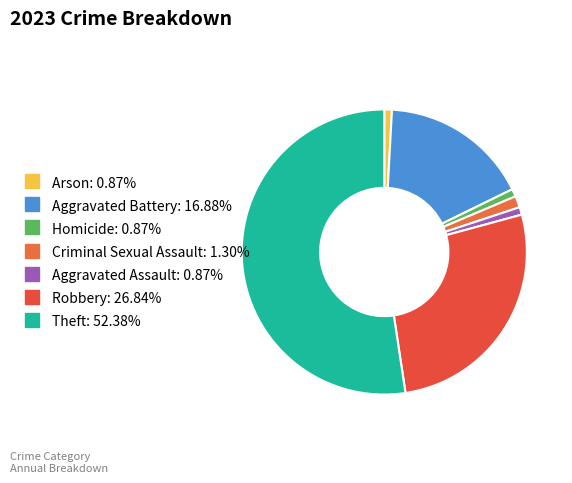

Is it true that Arson is 1% of the pie?

True